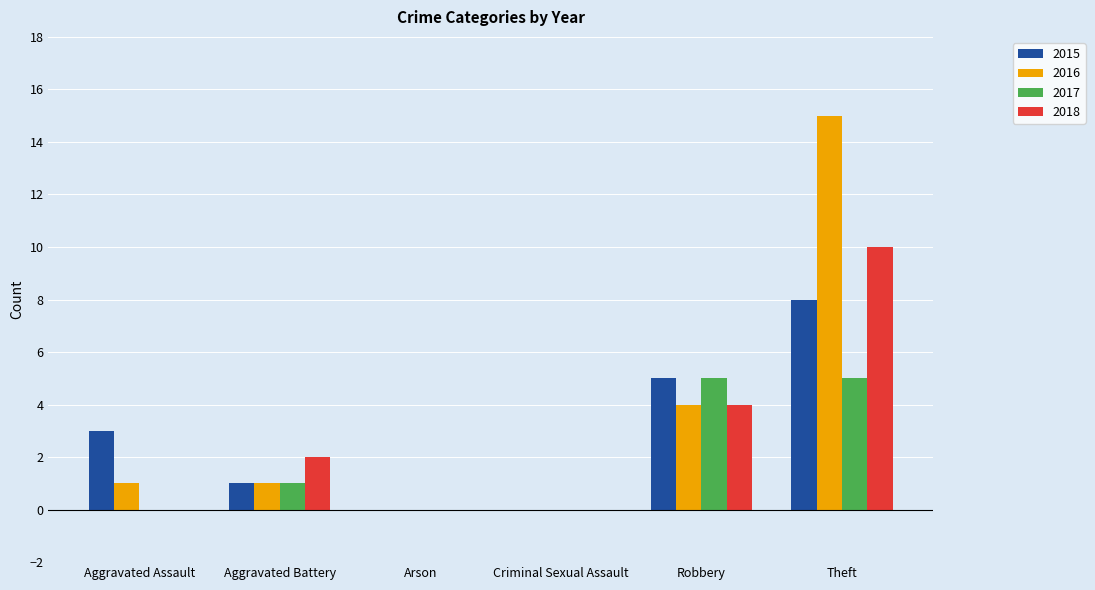

Reading left to right, what are all the values shown in this chart?

2015: Aggravated Assault=3	Aggravated Battery=1	Arson=0	Criminal Sexual Assault=0	Robbery=5	Theft=8
2016: Aggravated Assault=1	Aggravated Battery=1	Arson=0	Criminal Sexual Assault=0	Robbery=4	Theft=15
2017: Aggravated Assault=0	Aggravated Battery=1	Arson=0	Criminal Sexual Assault=0	Robbery=5	Theft=5
2018: Aggravated Assault=0	Aggravated Battery=2	Arson=0	Criminal Sexual Assault=0	Robbery=4	Theft=10